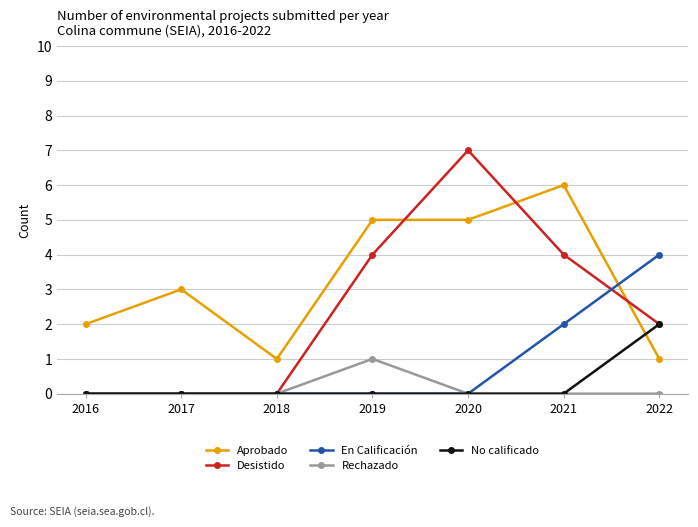

After their last crossing, which series has the higher values: En Calificación or Aprobado?

En Calificación